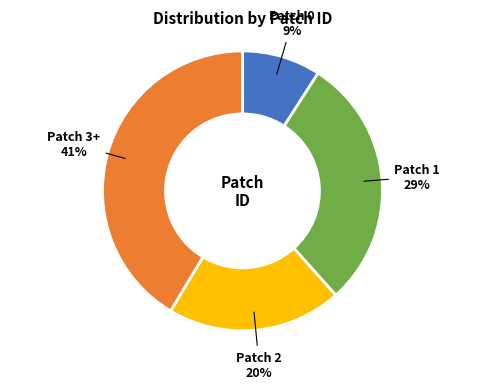

How many segments does this pie chart have?

4